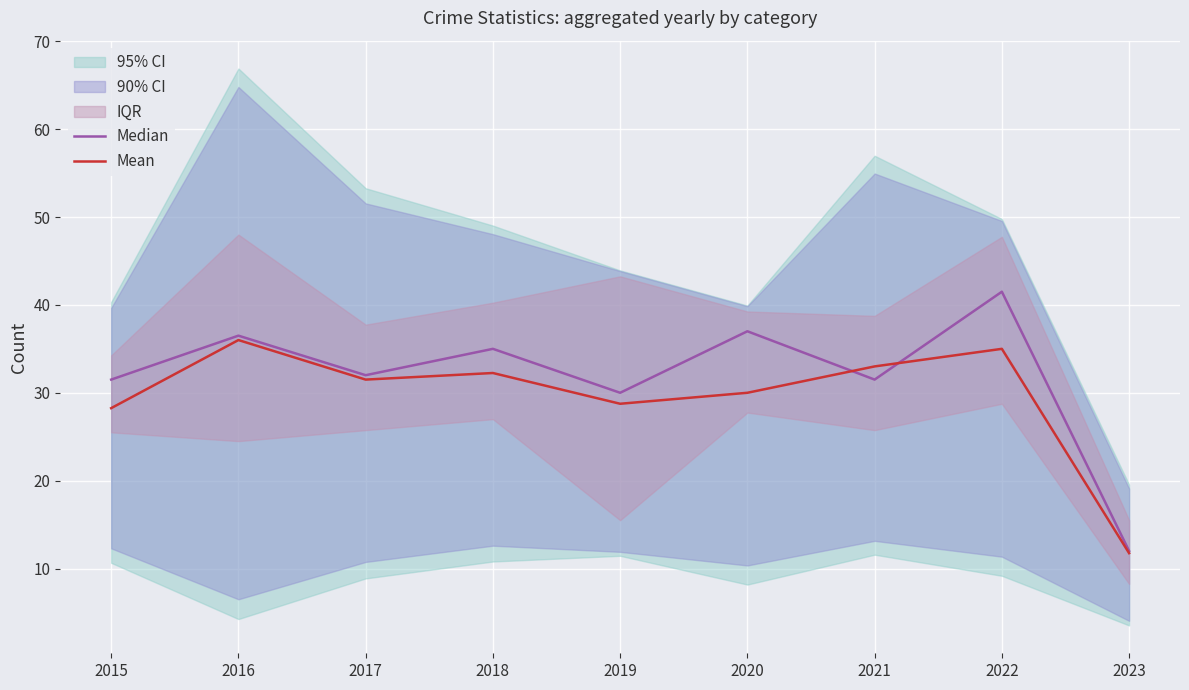

At which label is Mean closest to 23?

2015